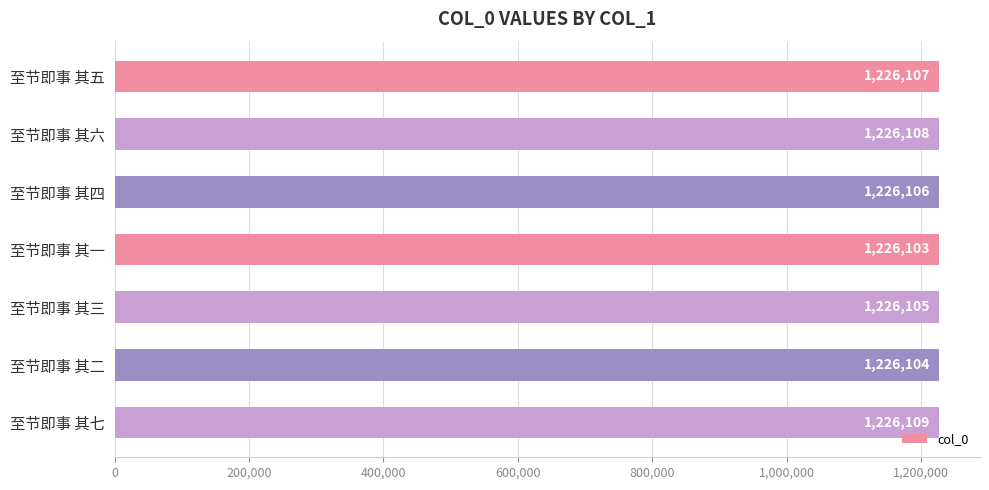

Which has a higher value, 至节即事 其五 or 至节即事 其三?

至节即事 其五